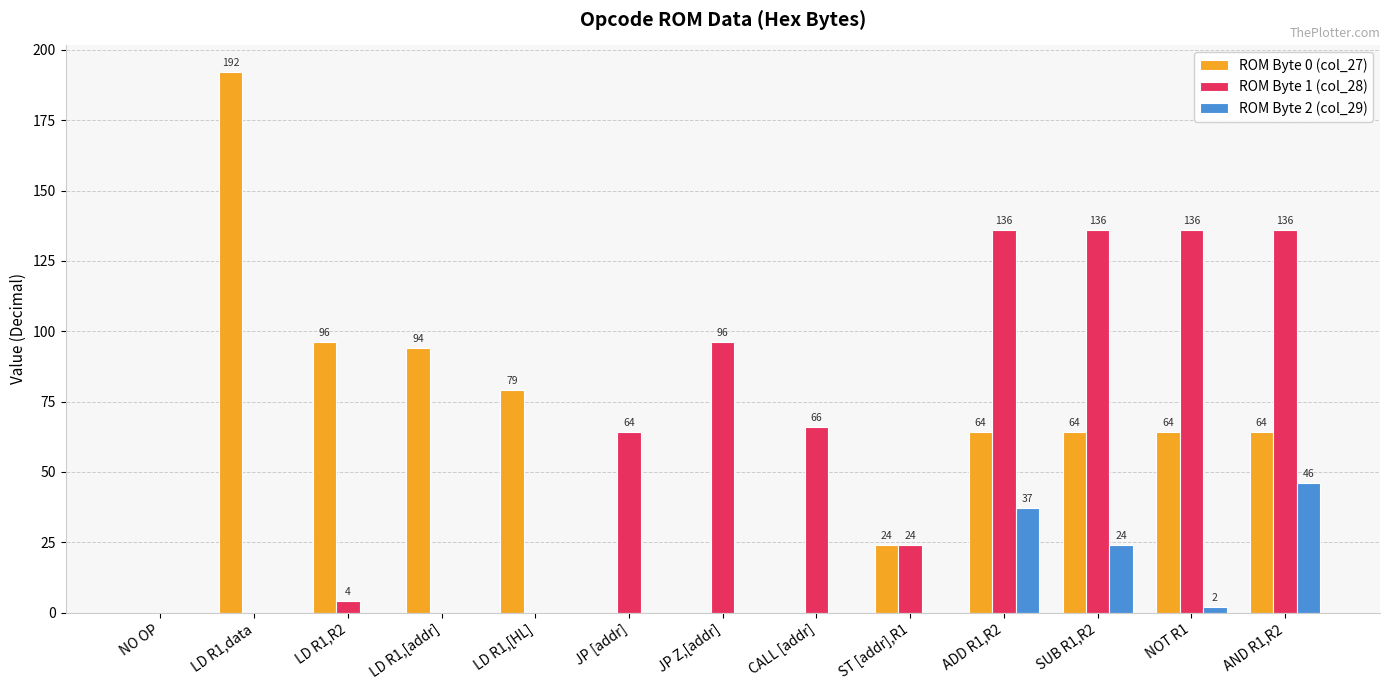

What is the total value across all series at JP Z,[addr]?

96